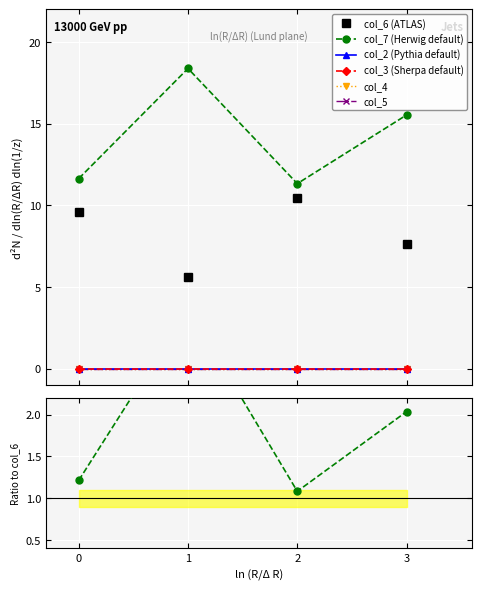

Is this an area chart (filled region under the line)?

No